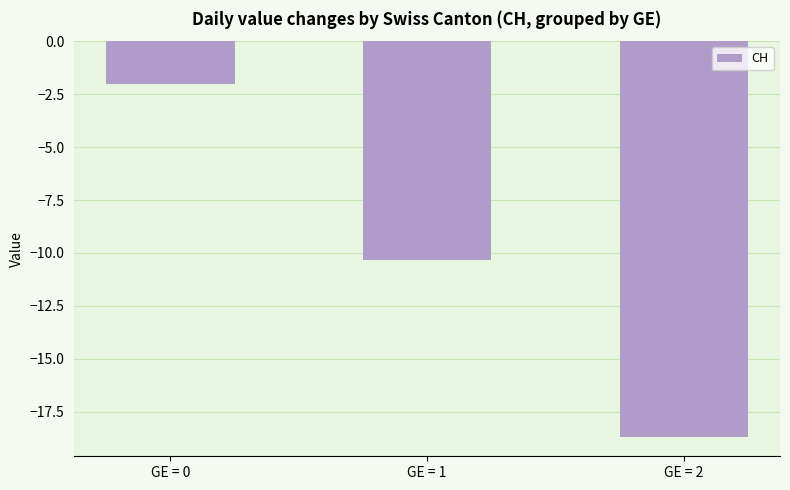

Reading left to right, extract all data points from this chart.

-2.0	-10.3	-18.7